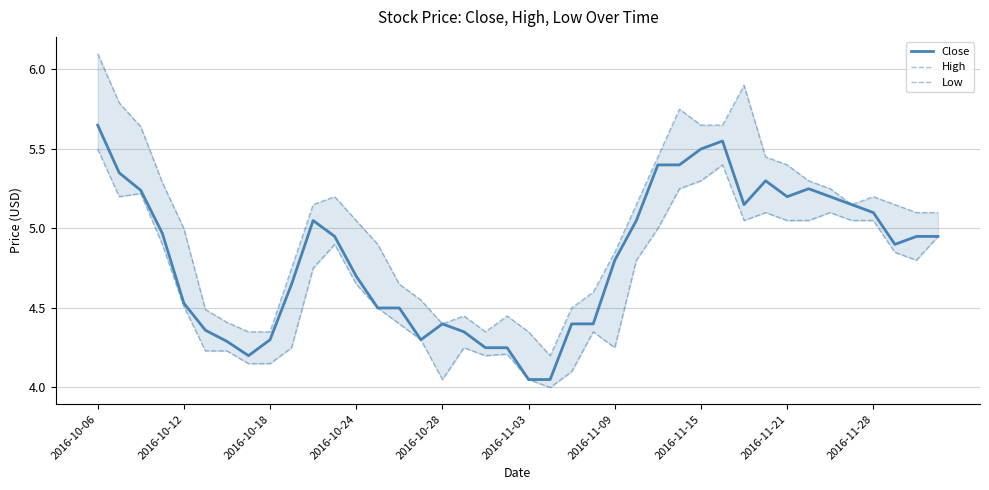

At which label does Close reach its peak?

2016-10-06